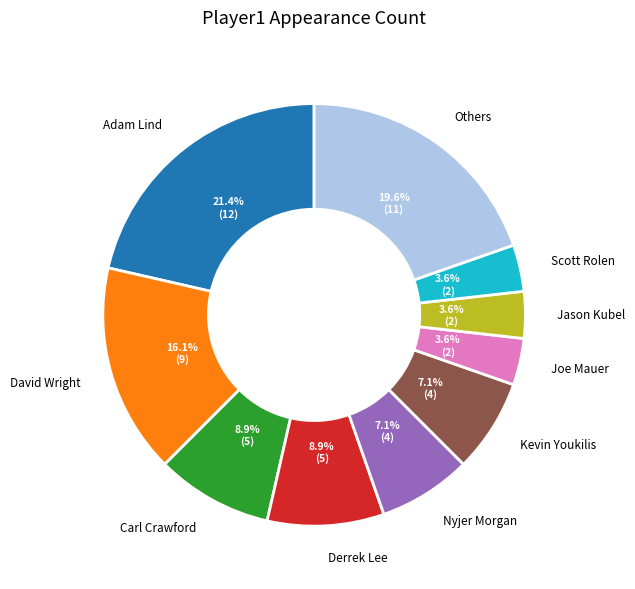

Is there a majority slice in this chart?

No